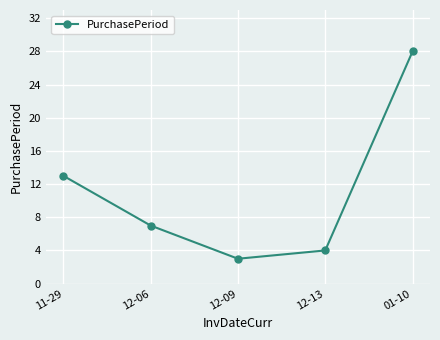

What is the label of the 2nd point from the right?

12-13